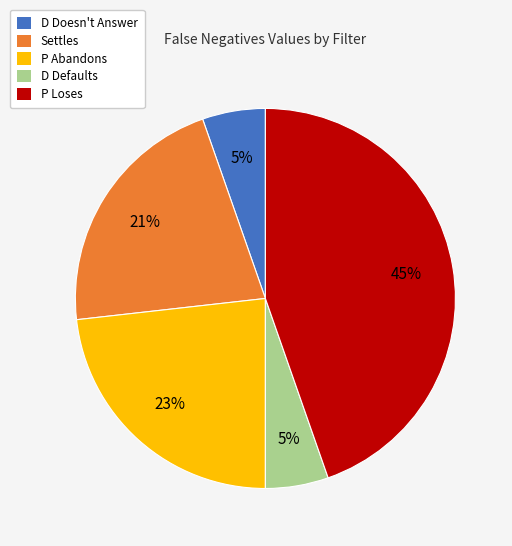

Is the sum of Settles and D Defaults greater than half?

No